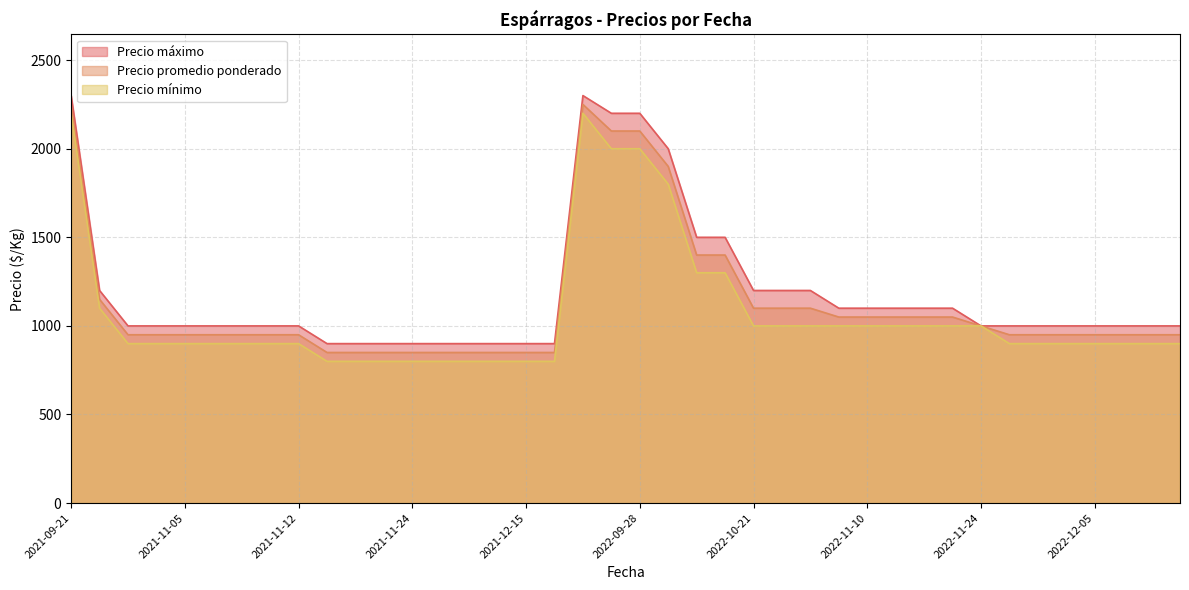

True or false: Precio máximo and Precio promedio ponderado intersect in this chart.

False